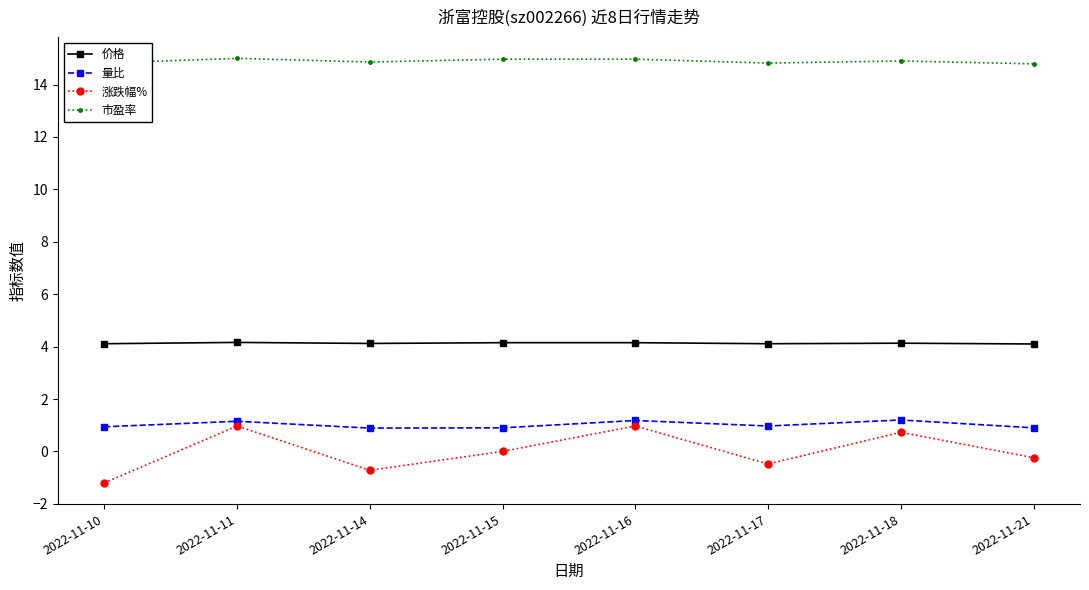

The value of 价格 at 2022-11-18 is 2.8. True or false?

False